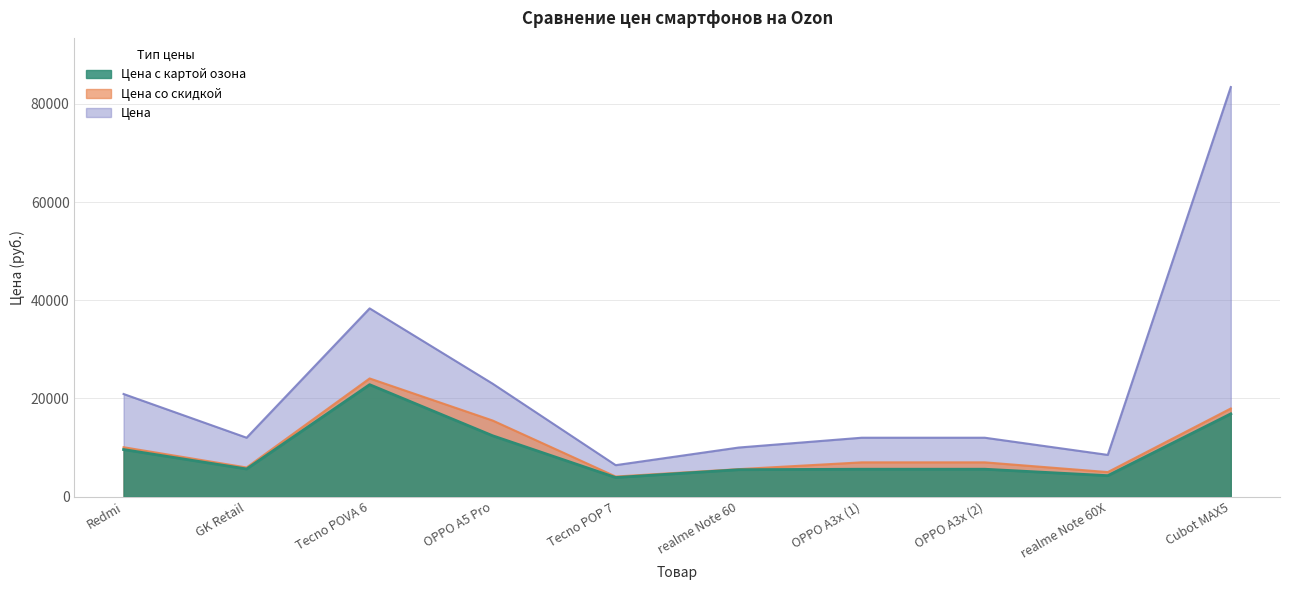

Is it true that Цена со скидкой equals 5934 at GK Retail?

True